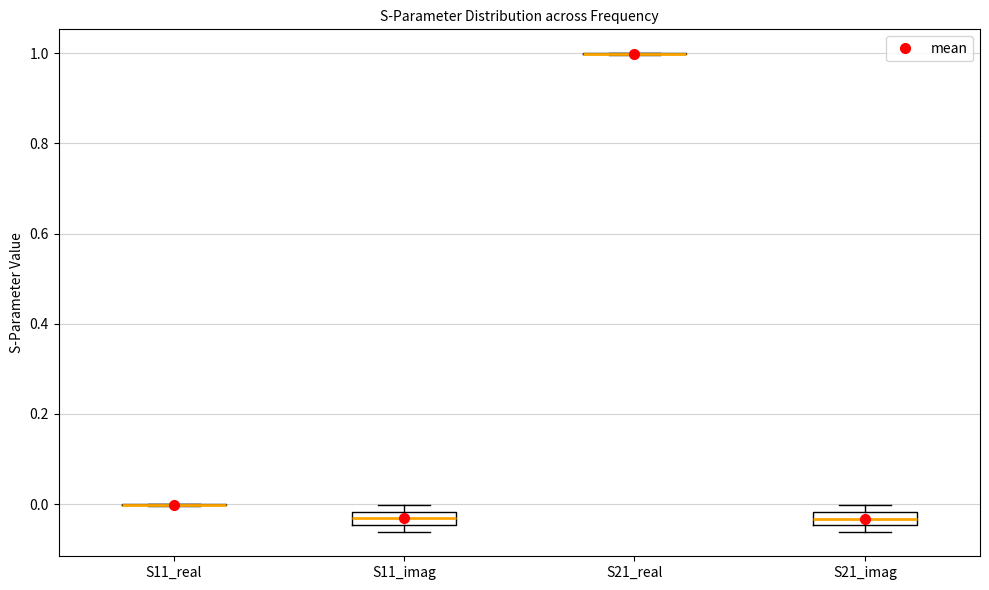

Reading left to right, transcribe this box plot: for each box, give where its median line is, the range the box spans, and where its two whiskers end, as read against the y-axis. The values are not printed on the chart, so give them approximately, as read against the axis.

S11_real: box collapsed to a line at 0.00, whiskers 0.00 to 0.00
S11_imag: median -0.04 (inside the box), box -0.04 to -0.02, whiskers -0.06 to 0.00
S21_real: box collapsed to a line at 1.00, whiskers 1.00 to 1.00
S21_imag: median -0.04 (inside the box), box -0.04 to -0.02, whiskers -0.06 to 0.00